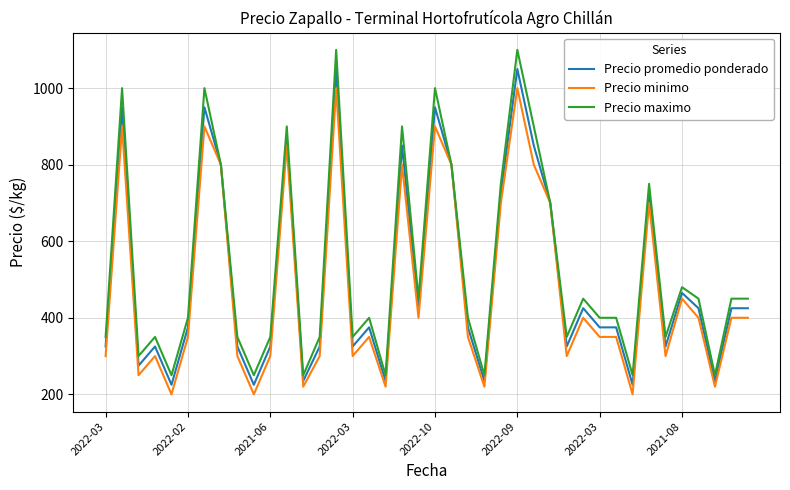

At how many categories does at least one series exceed 708?

12